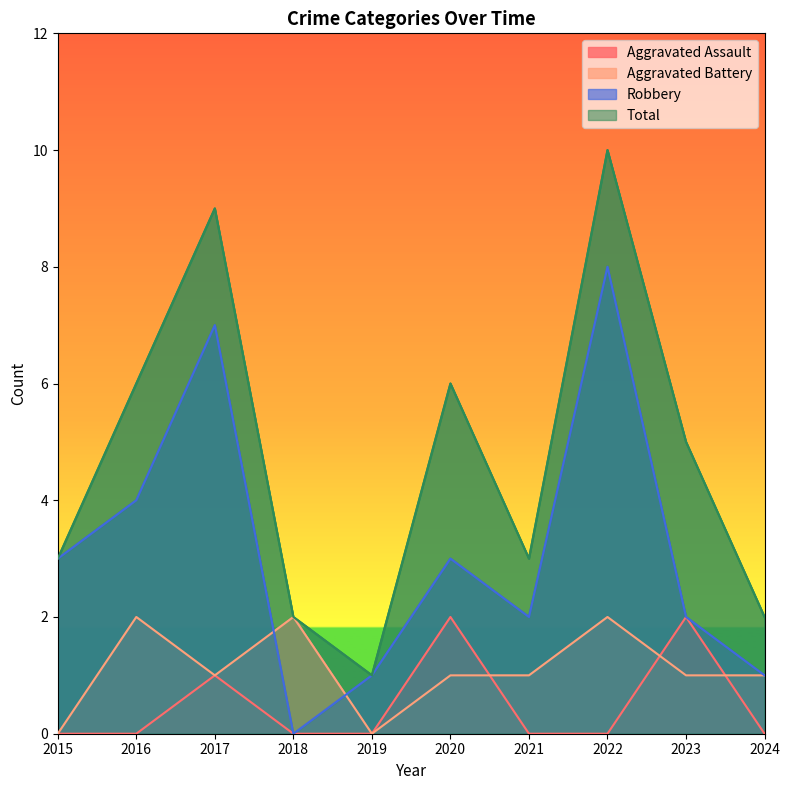

Which series has the largest range (max minus min)?

Total